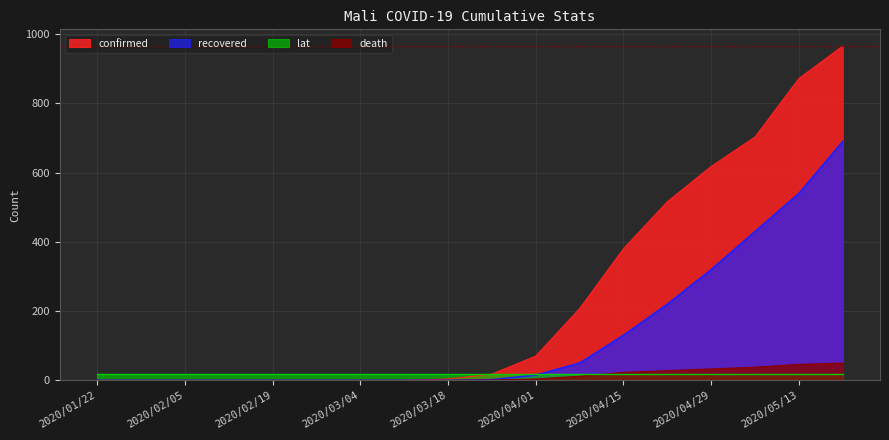

True or false: recovered has a value of 0 at 2020/03/18.

True